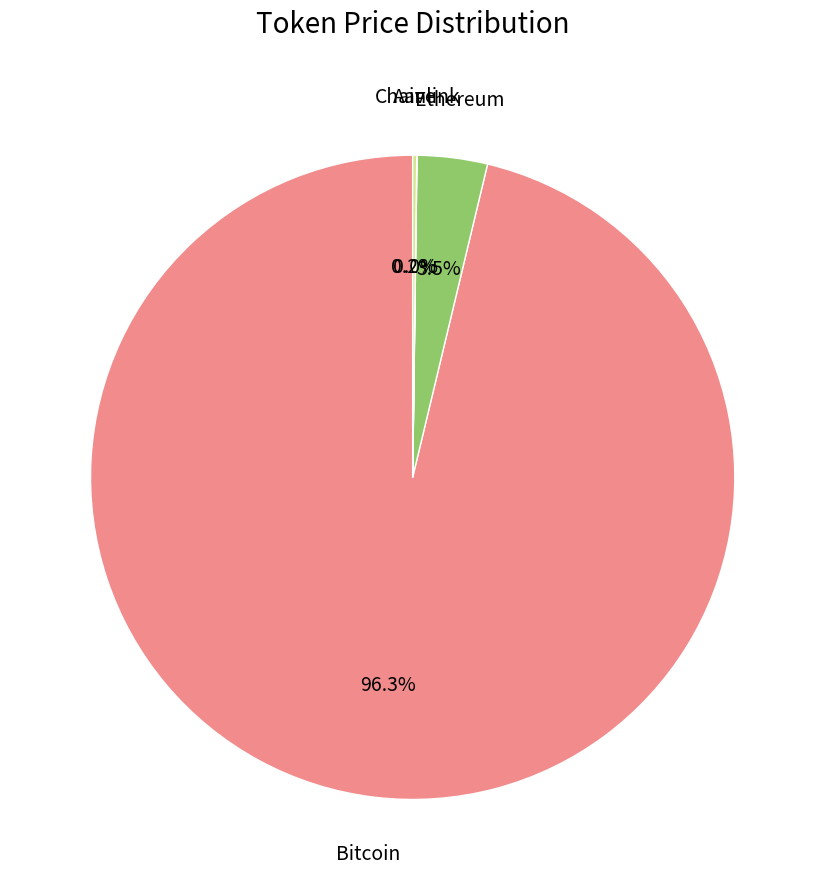

Does any single category account for the majority?

Yes